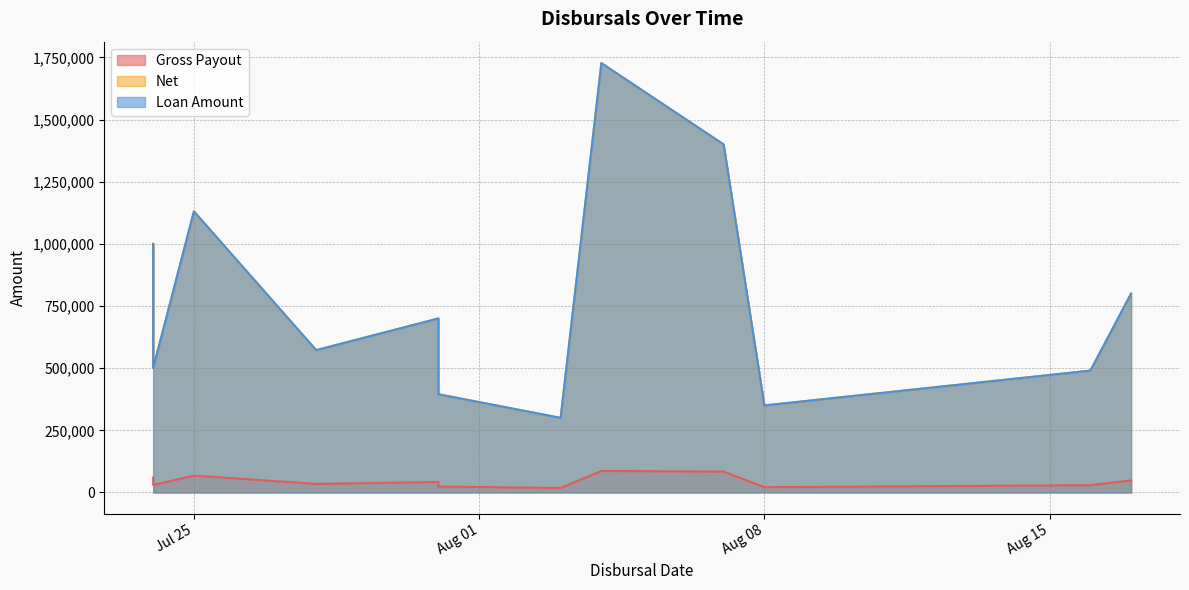

What is the difference between the maximum and minimum values in the Gross Payout series?

68355.5